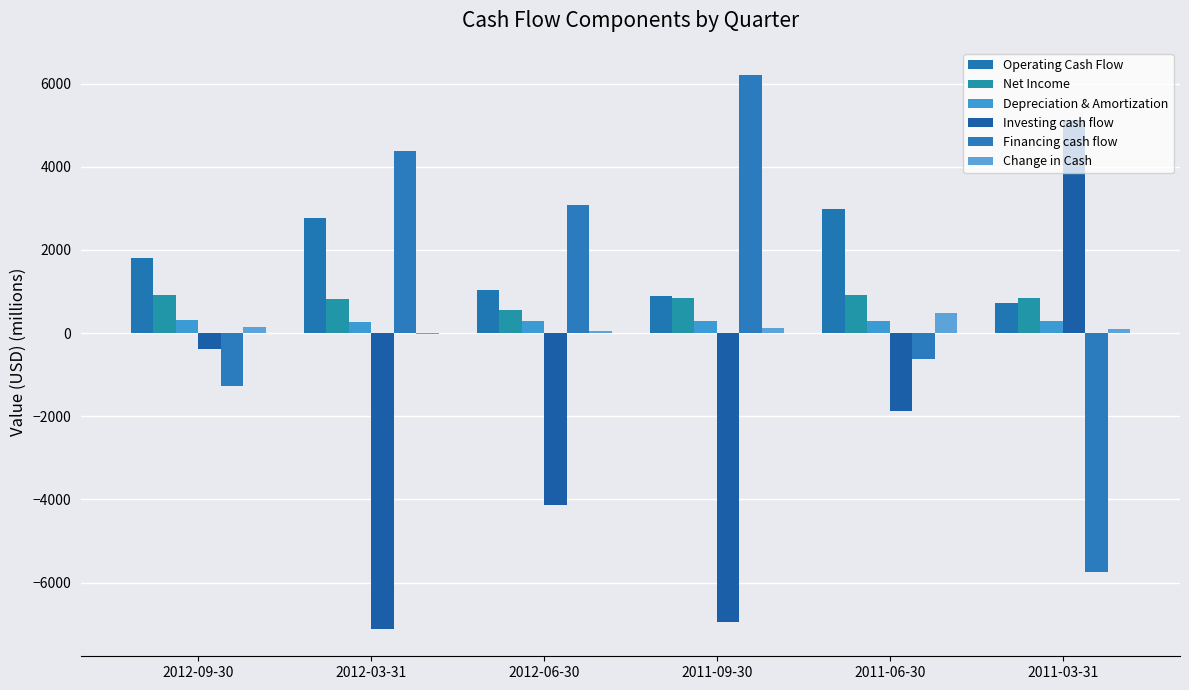

What is the smallest value displayed?

-7108